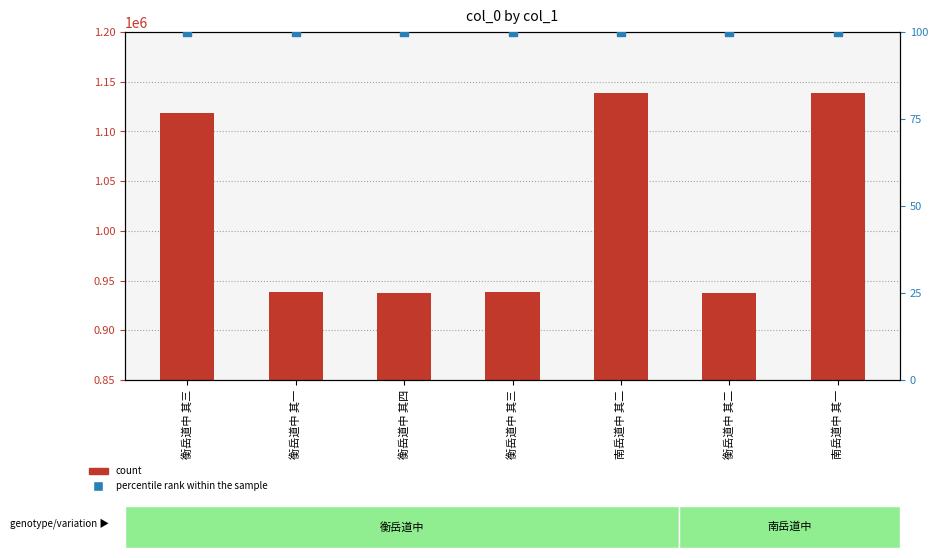

What are all the series names shown in the legend?

count, percentile rank within the sample